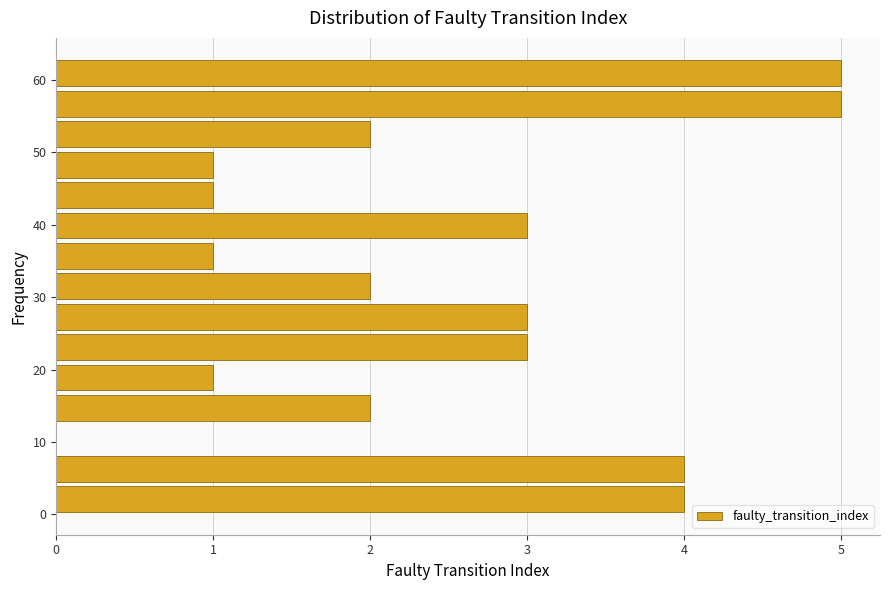

Reading bottom to top, transcribe this chart: for each bar, give the range it covers on the y-axis and its length. Neither the bar edges nor the lengths are printed on the chart, so give them approximately, as read against the axes.

0.0 to 4.2: 4
4.2 to 8.4: 4
8.4 to 12.6: 0
12.6 to 16.8: 2
16.8 to 21.0: 1
21.0 to 25.2: 3
25.2 to 29.4: 3
29.4 to 33.6: 2
33.6 to 37.8: 1
37.8 to 42.0: 3
42.0 to 46.2: 1
46.2 to 50.4: 1
50.4 to 54.6: 2
54.6 to 58.8: 5
58.8 to 63.0: 5